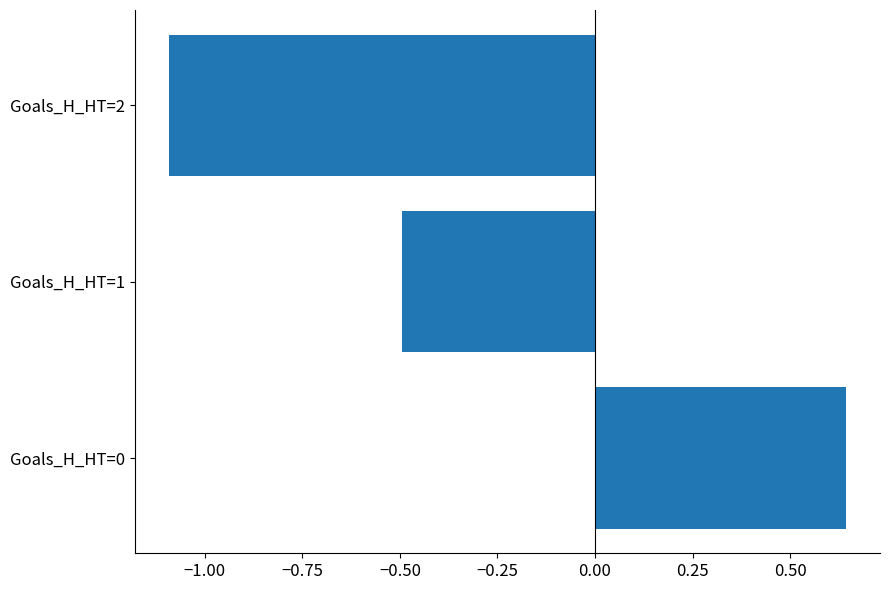

Where is the data nearest to the value 0?

Goals_H_HT=1